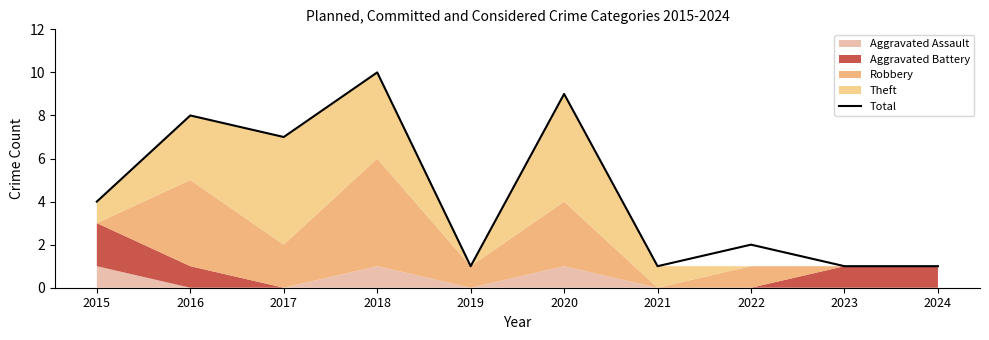

How many values are between 1 and 8?

8